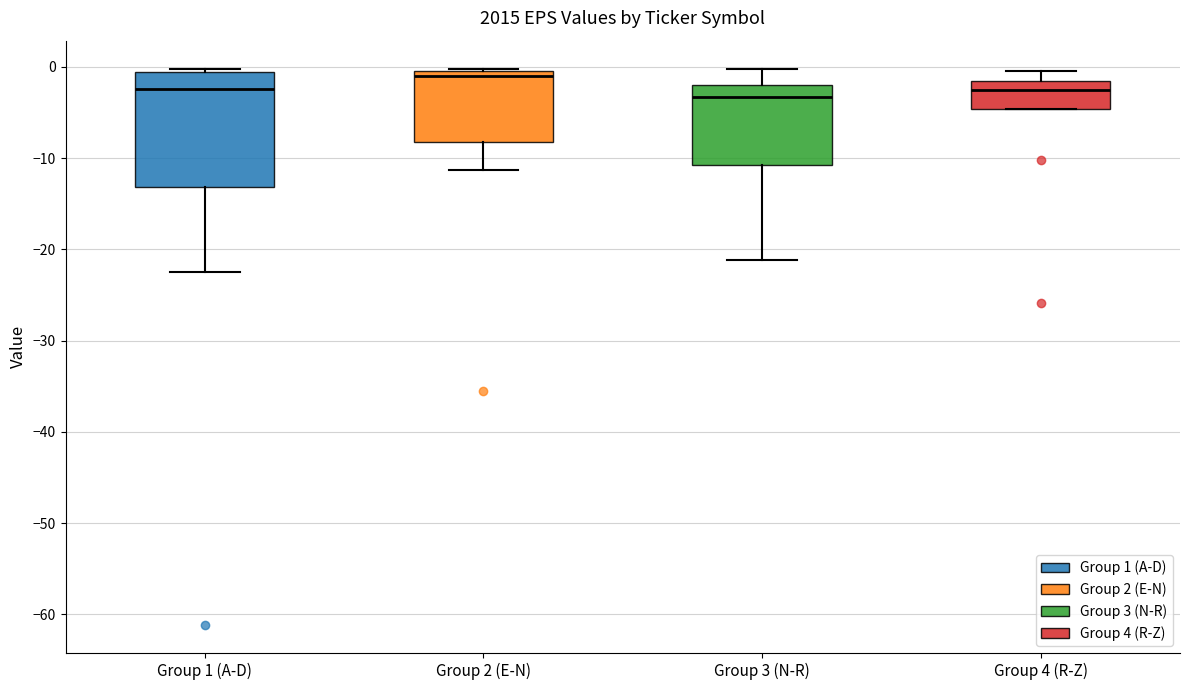

Reading left to right, read every box against the y-axis: the position of its median line, the range the box covers, and the ends of its whiskers. The values are not printed on the chart, so give them approximately, as read against the axis.

Group 1 (A-D): median -2, box -13 to -1, whiskers -22 to 0
Group 2 (E-N): median -1, box -8 to 0, whiskers -11 to 0
Group 3 (N-R): median -3, box -11 to -2, whiskers -21 to 0
Group 4 (R-Z): median -3, box -5 to -2, whiskers -5 to 0